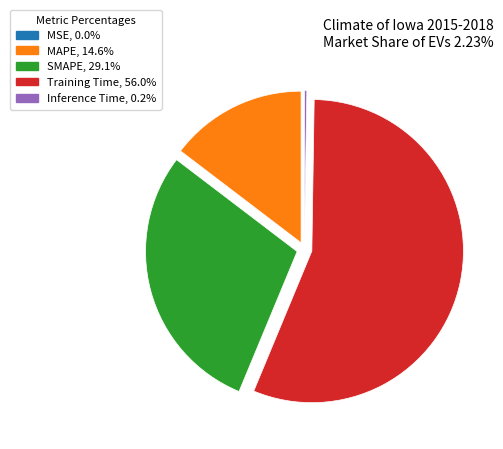

Do Training Time, 56.0% and SMAPE, 29.1% together represent more than half of the pie?

Yes